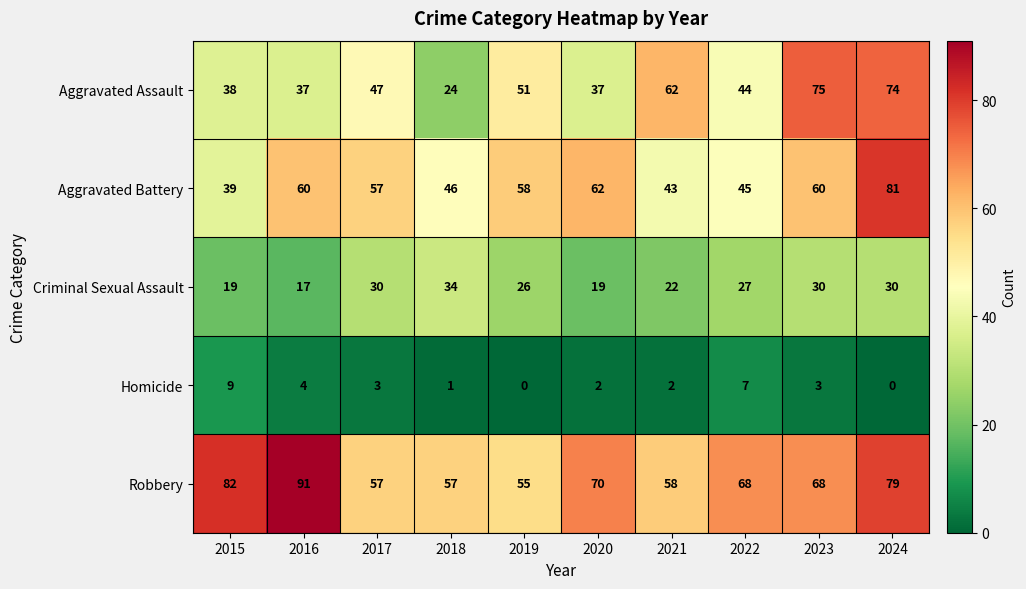

The value of Criminal Sexual Assault at 2024 is 30. True or false?

True